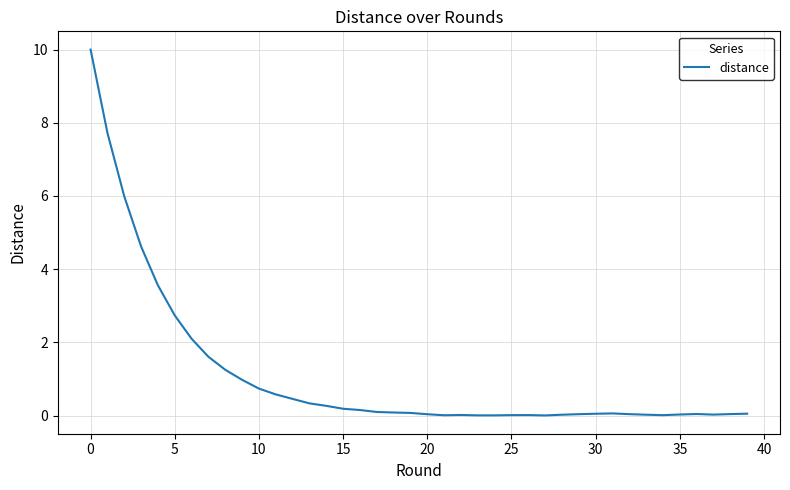

What is the maximum value shown in the chart?

10.0